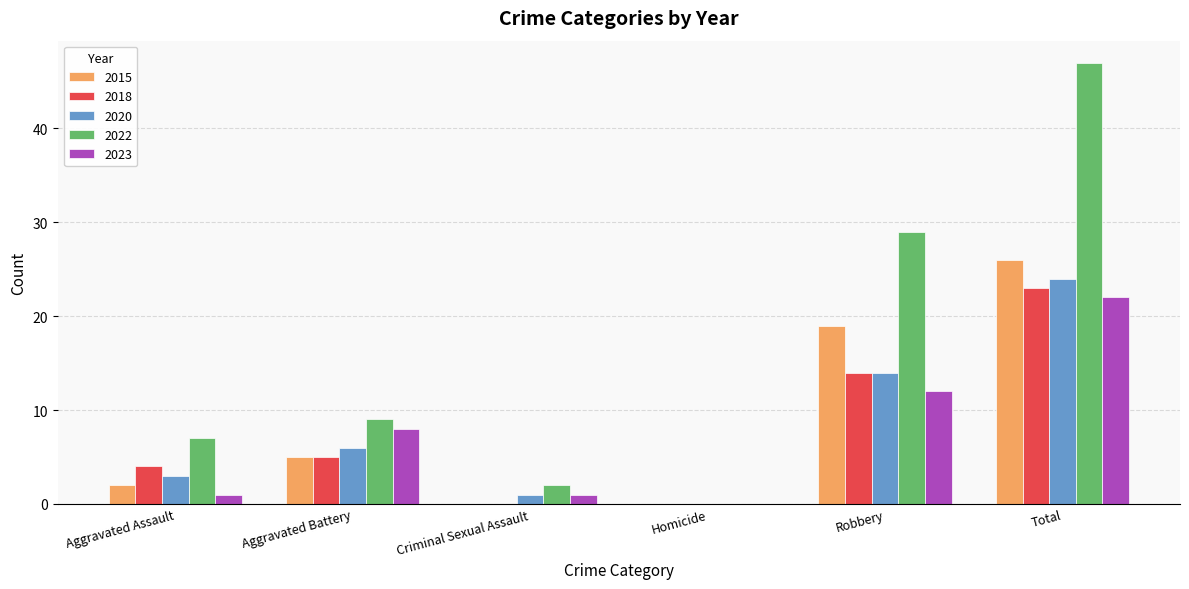

True or false: 2015 has a value of 9 at Homicide.

False